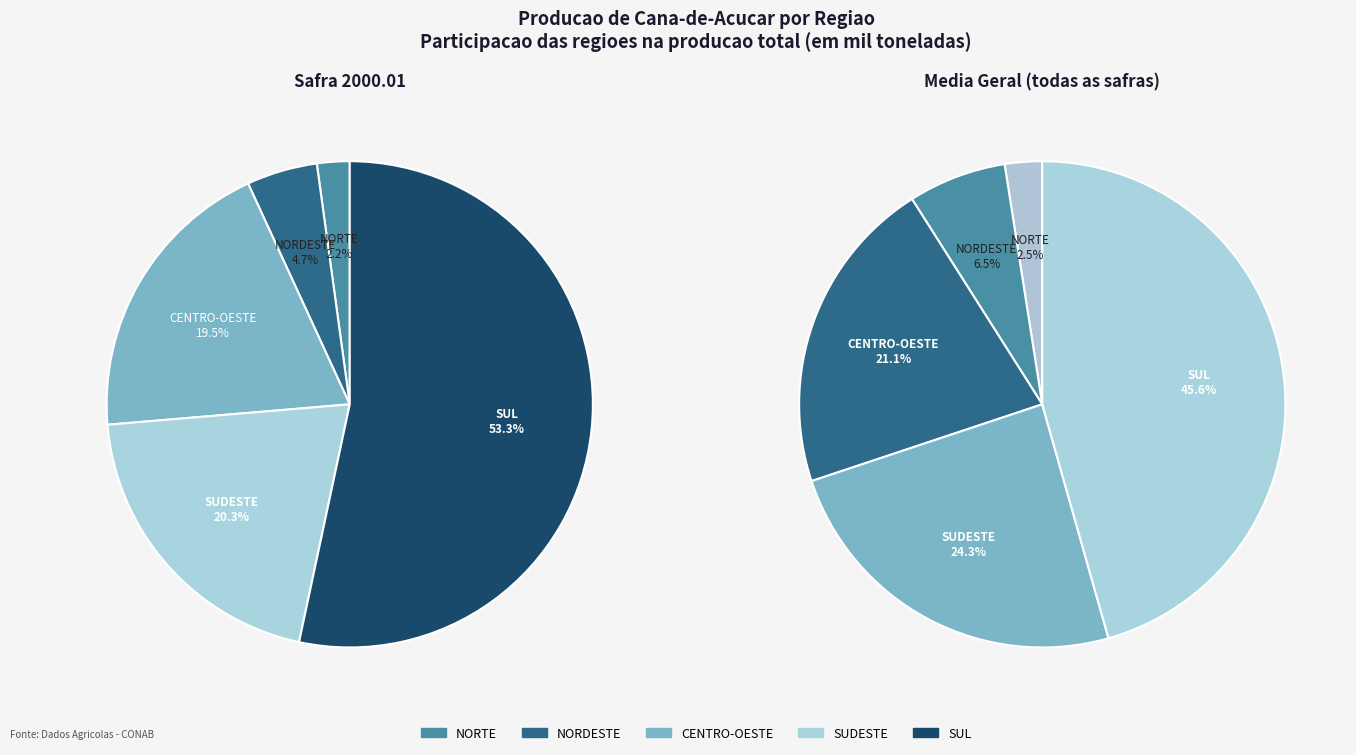

Which slice represents more than half of the pie?

SUL